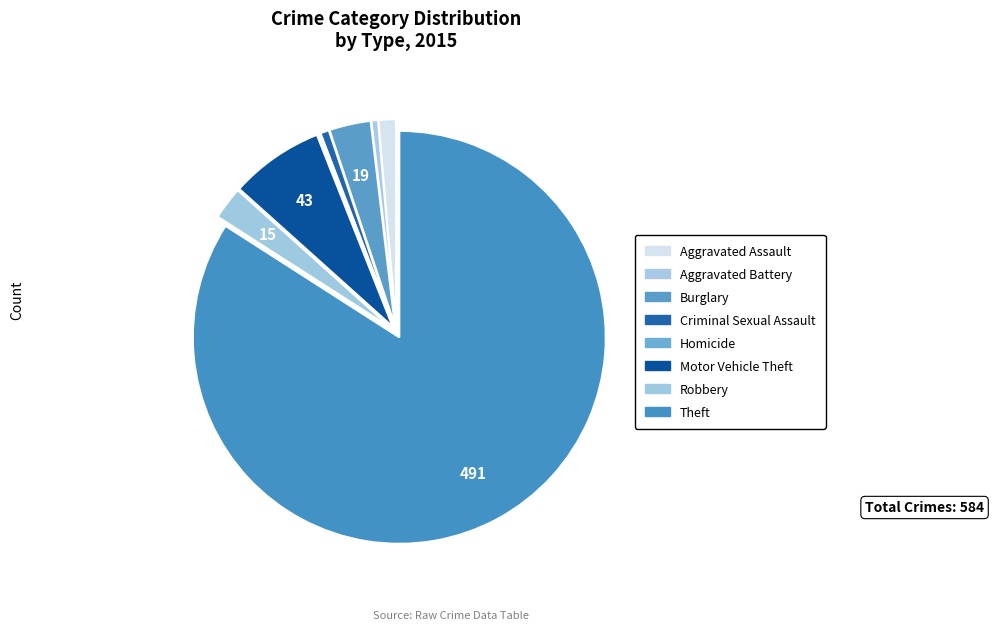

To the nearest percent, what portion does Robbery represent?

3%